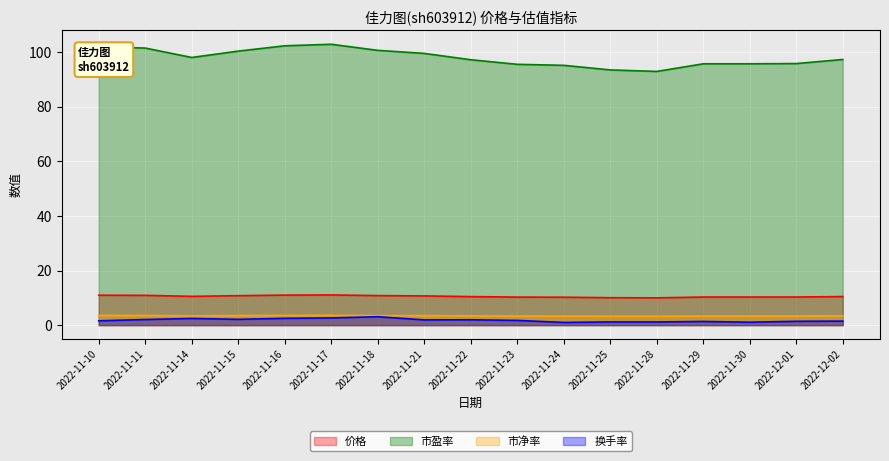

Which series has the widest spread of values?

市盈率